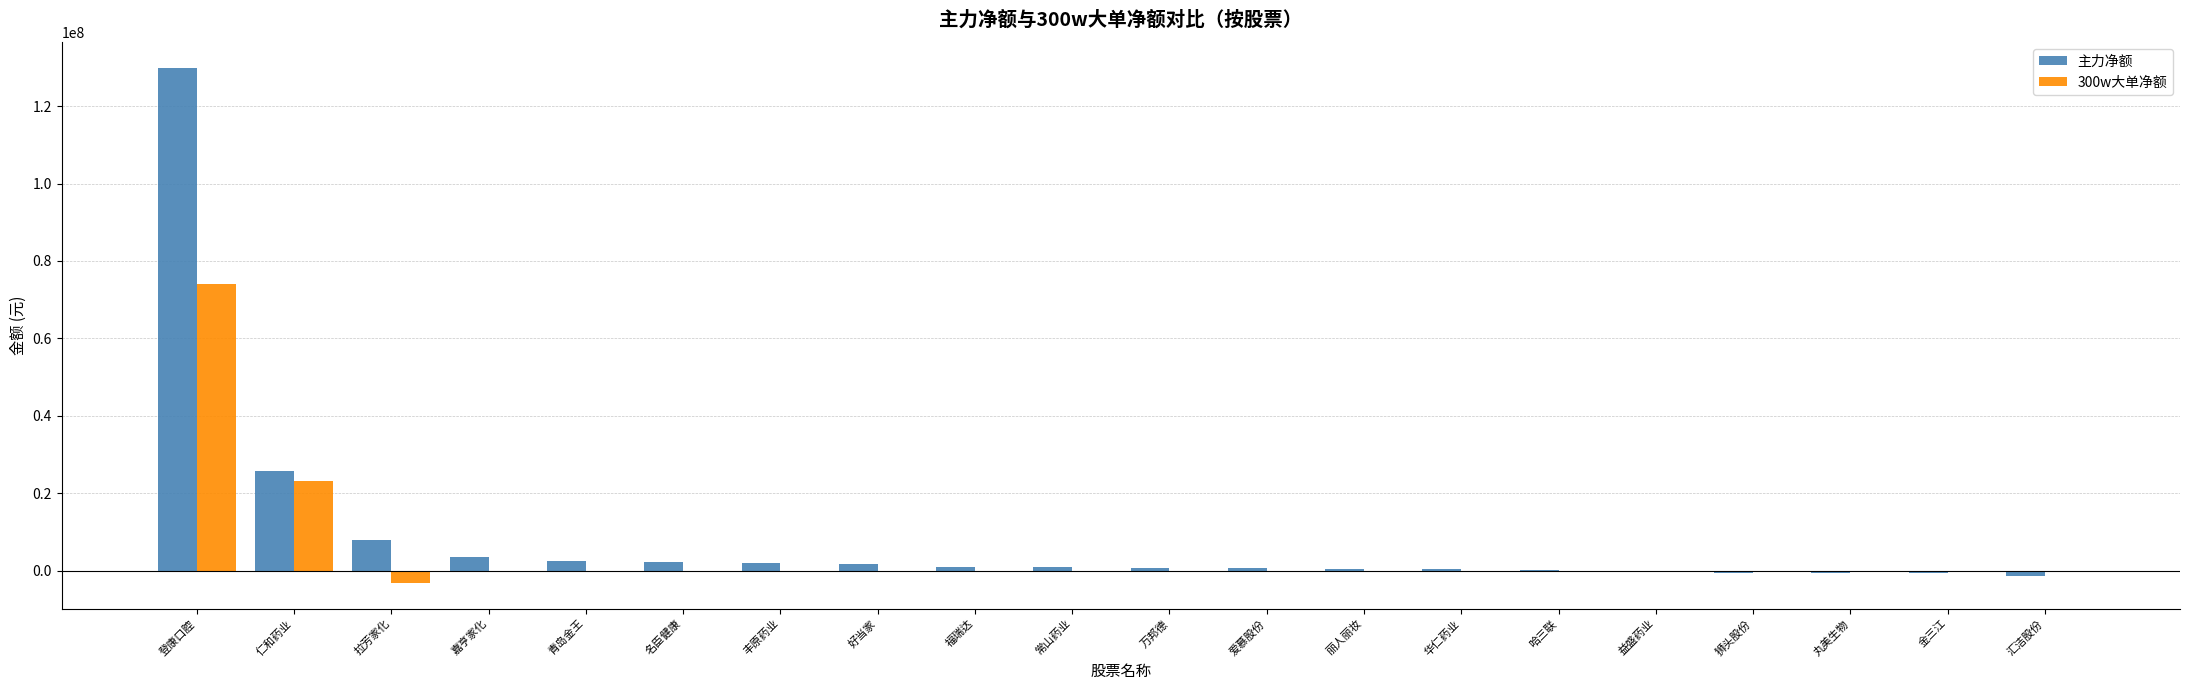

At which category is the sum across all series the highest?

登康口腔